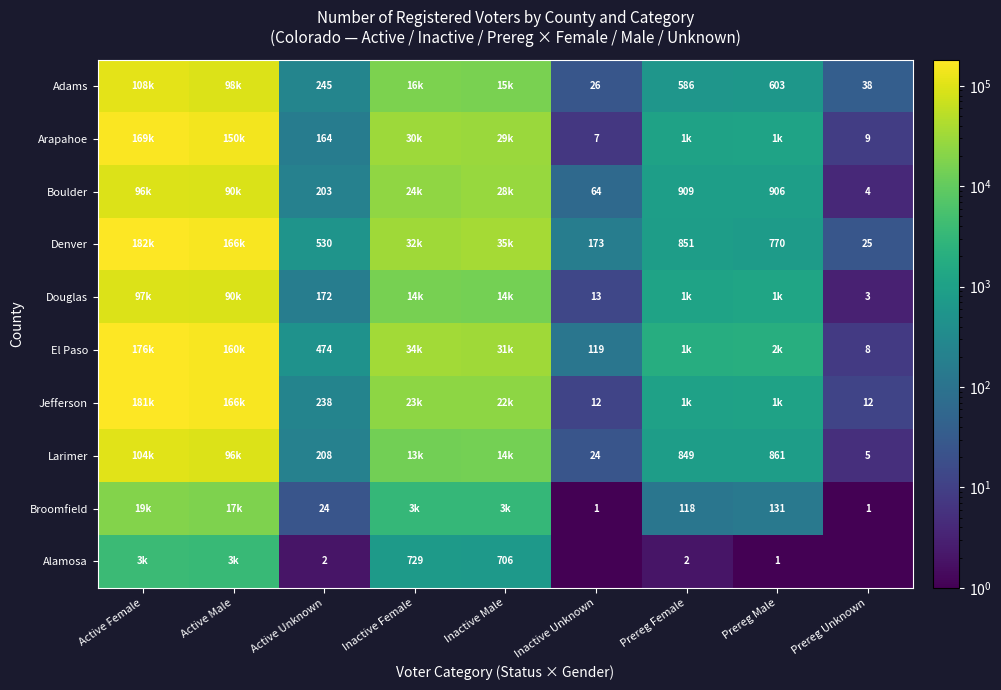

True or false: Jefferson has a value of 6.8 at Prereg Unknown.

False